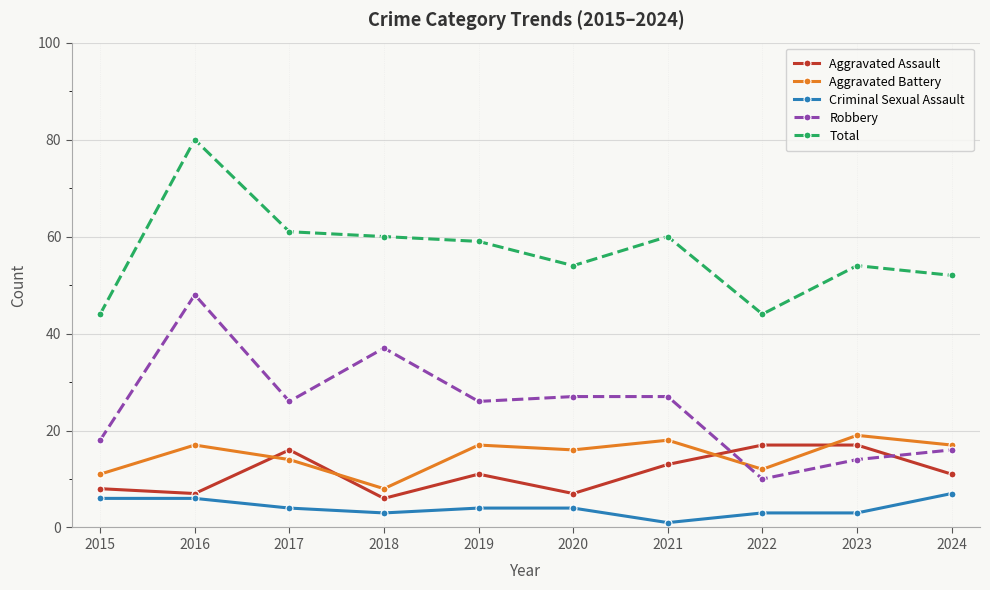

At 2019, list the series in order from largest to smallest.

Total, Robbery, Aggravated Battery, Aggravated Assault, Criminal Sexual Assault